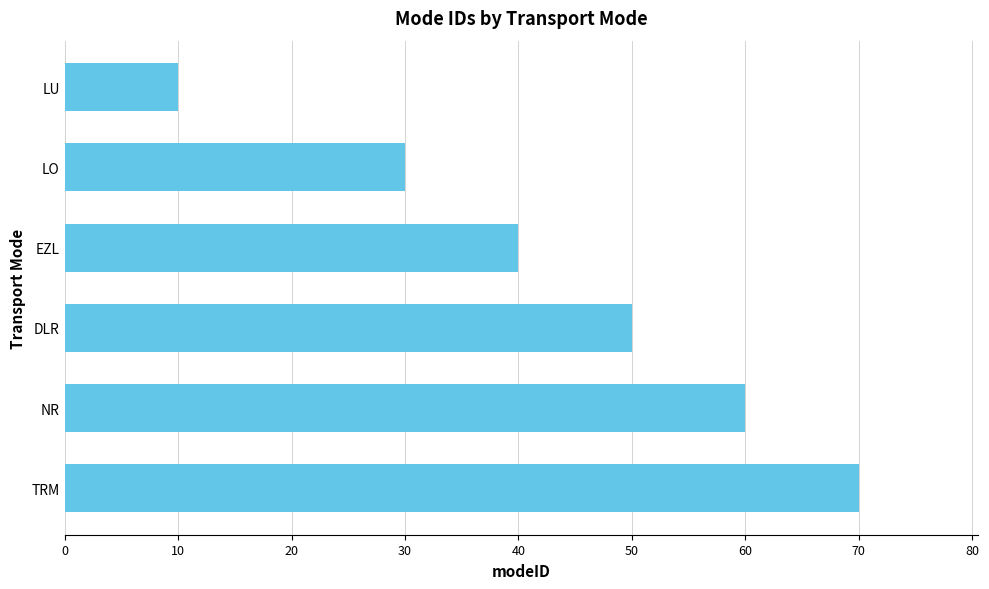

At which label is the value closest to 40?

EZL